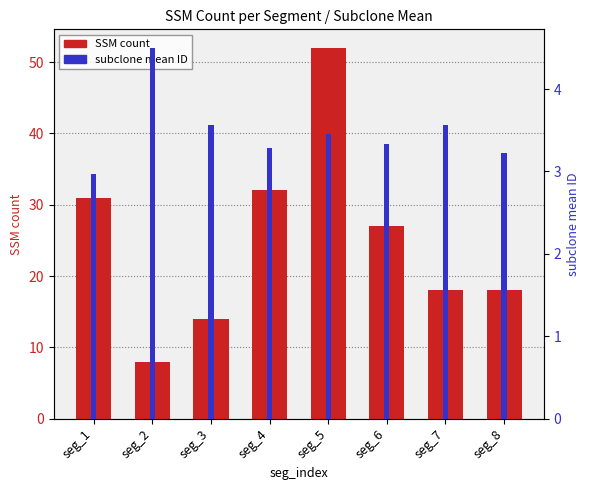

Reading left to right, extract all data points from this chart.

SSM count: 31.0	8.0	14.0	32.0	52.0	27.0	18.0	18.0
subclone mean ID: 3.0	4.5	3.6	3.3	3.5	3.3	3.6	3.2